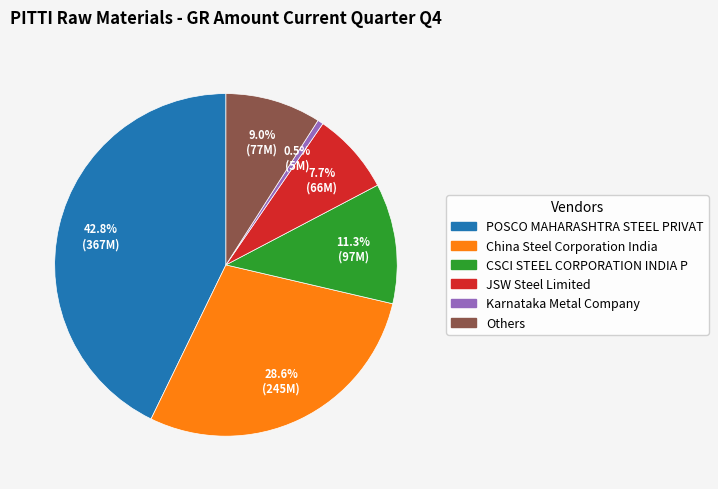

To the nearest percent, what is the difference between the largest and smallest slice percentages?

42%